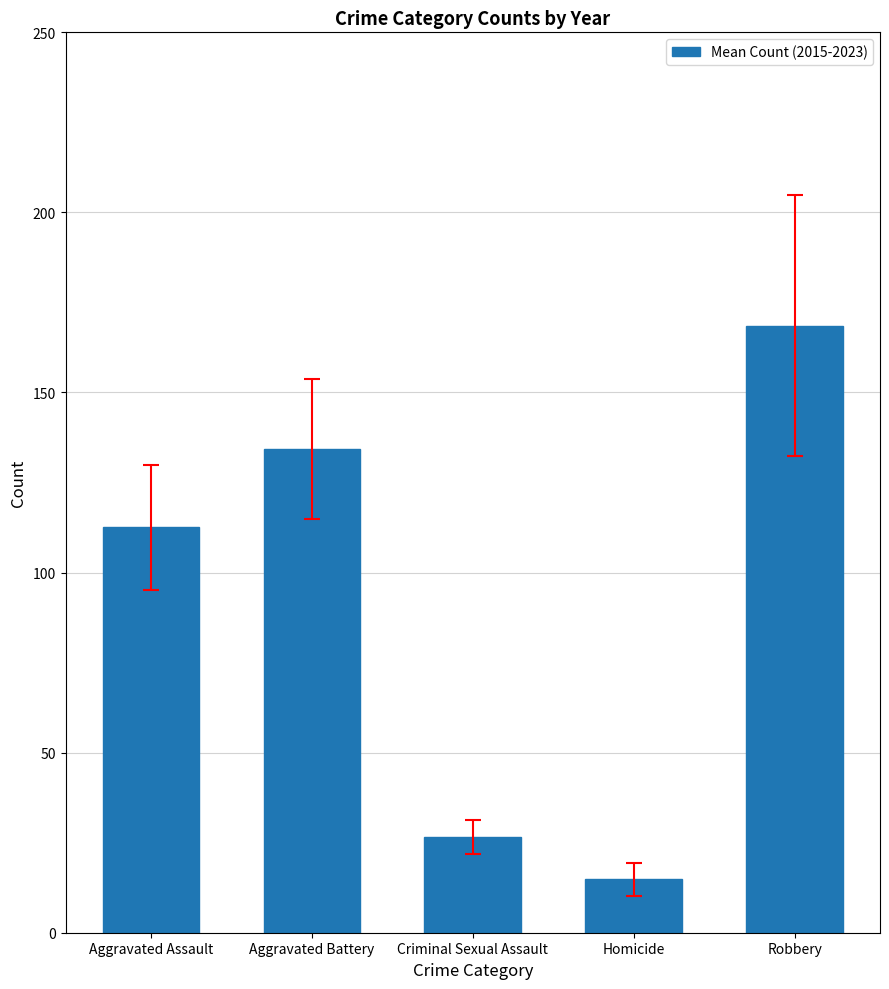

How many values are below 112?

2